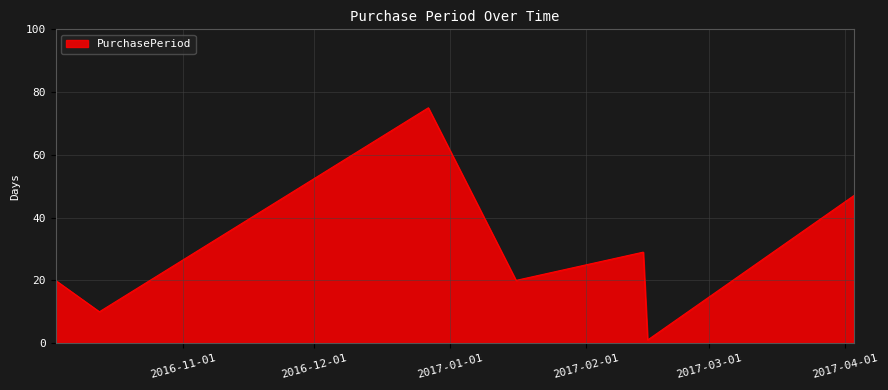

What is the average value?

29